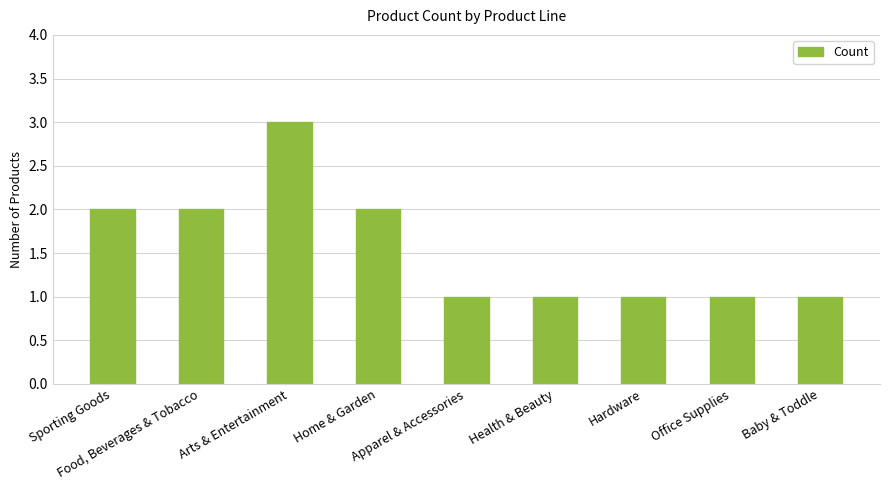

What is the value of the 9th bar from the left?

1